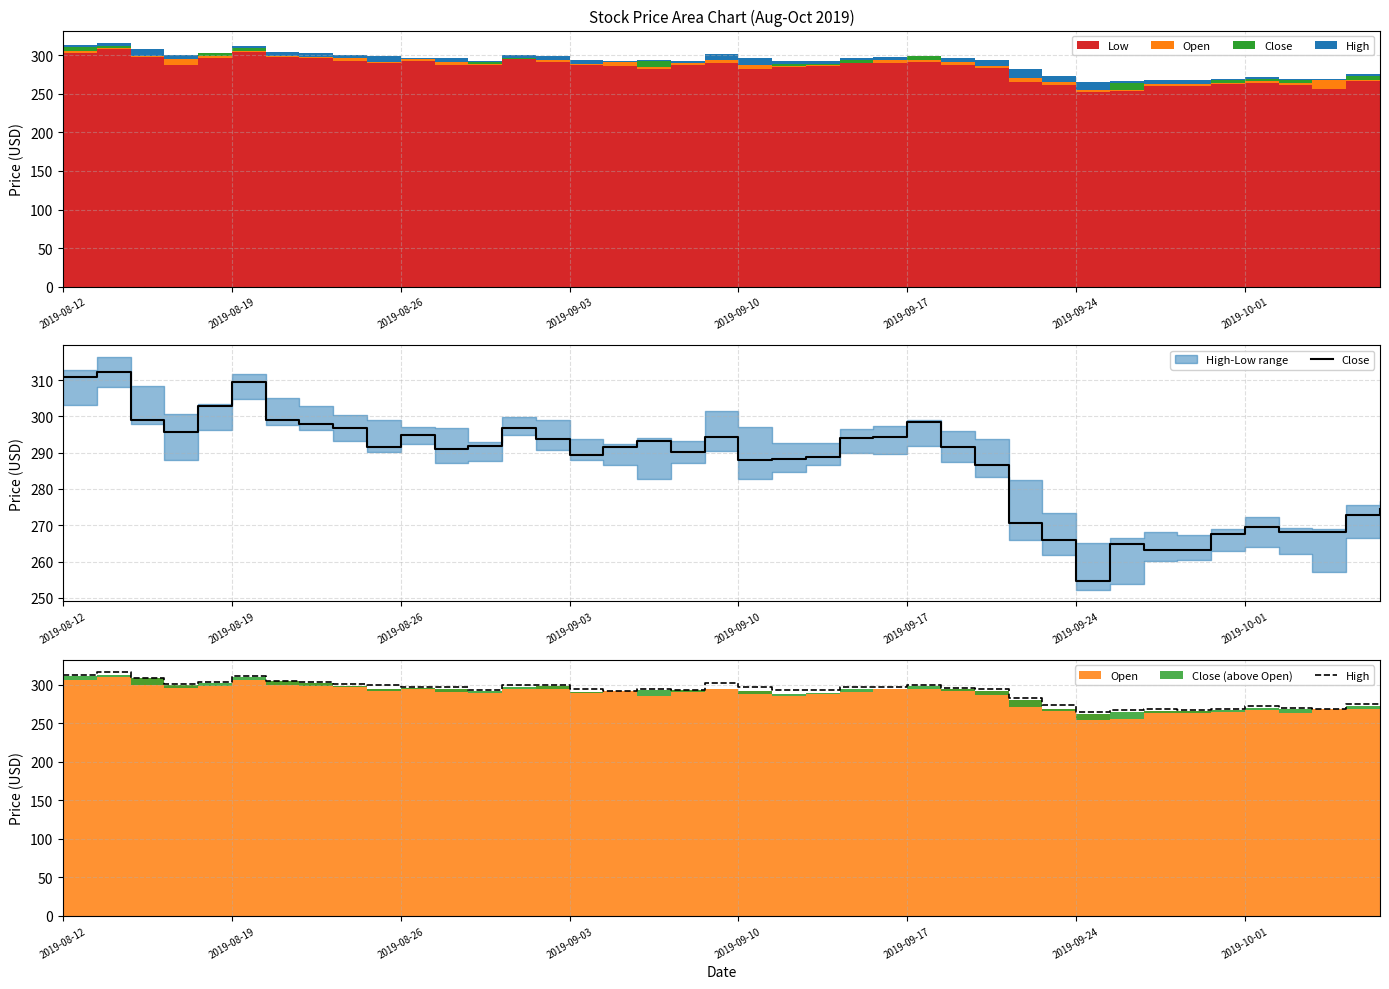

What is the spread (max minus min) of values at 2019-09-10?

9.2